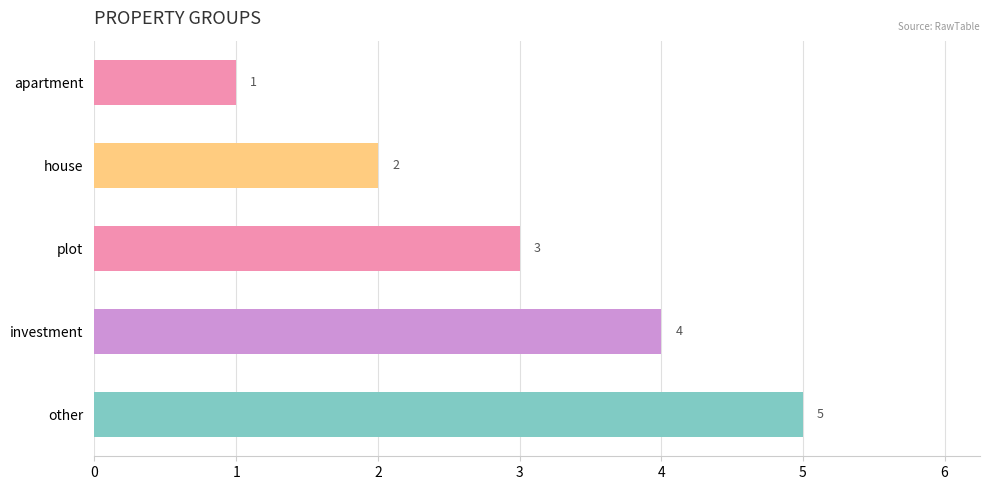

How many values are between 2 and 4?

3